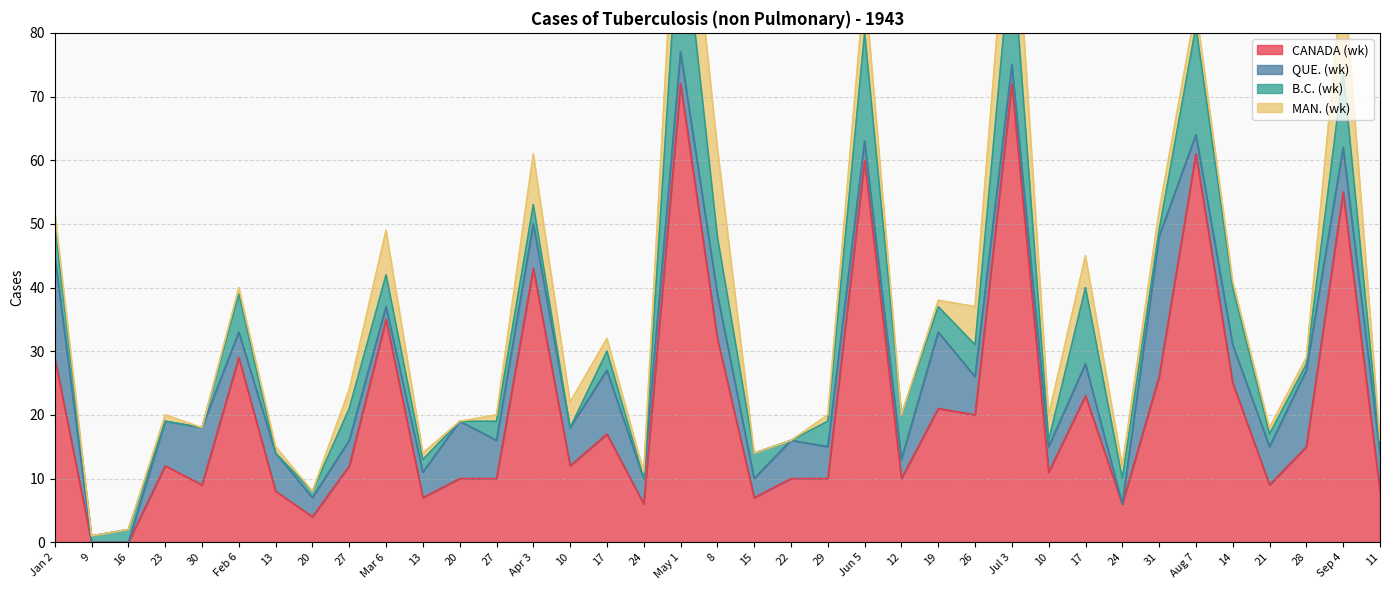

How many interior local valleys does the CANADA (wk) series have?

11